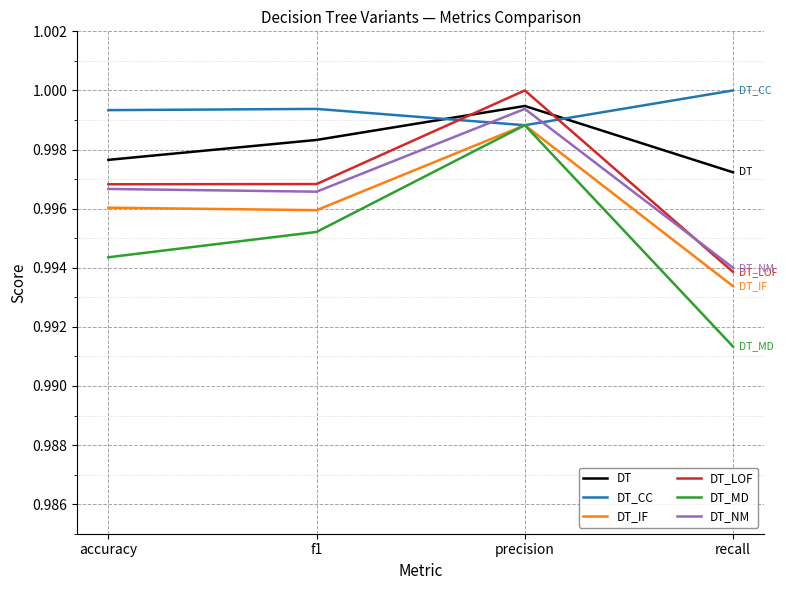

Rank the series at recall from highest to lowest value.

DT_CC, DT, DT_NM, DT_LOF, DT_IF, DT_MD